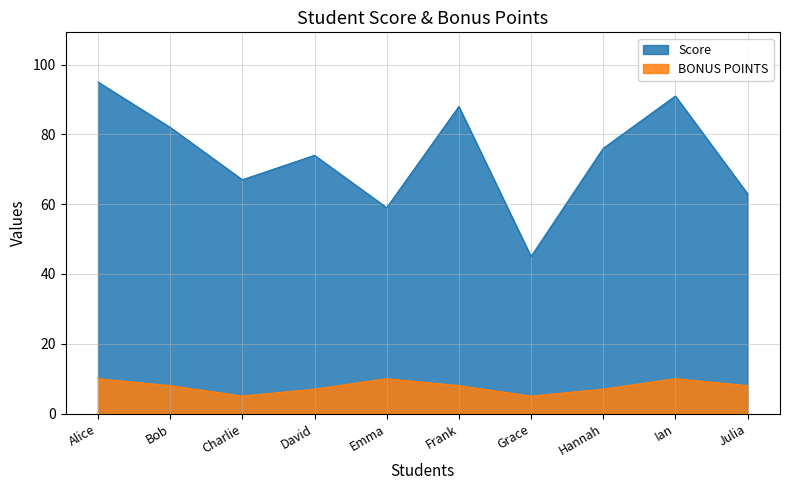

How many data points in BONUS POINTS are above 8?

3